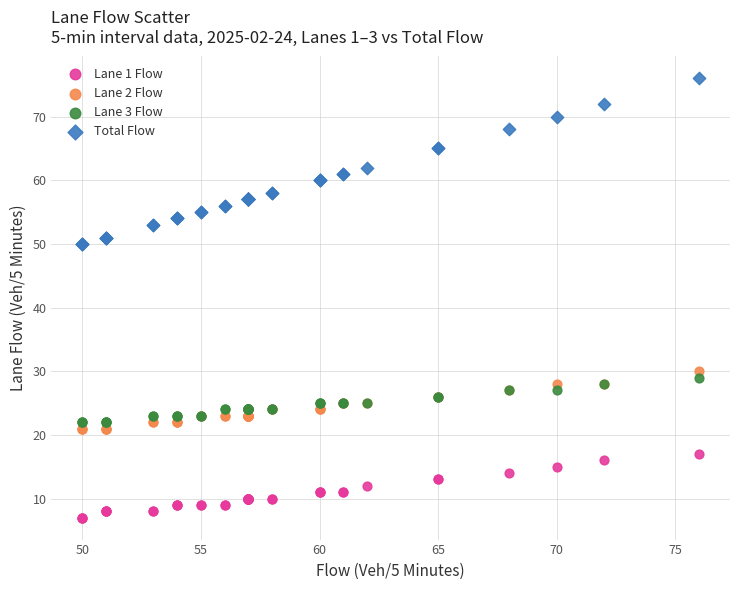

Which series has the widest spread of Y values?

Total Flow